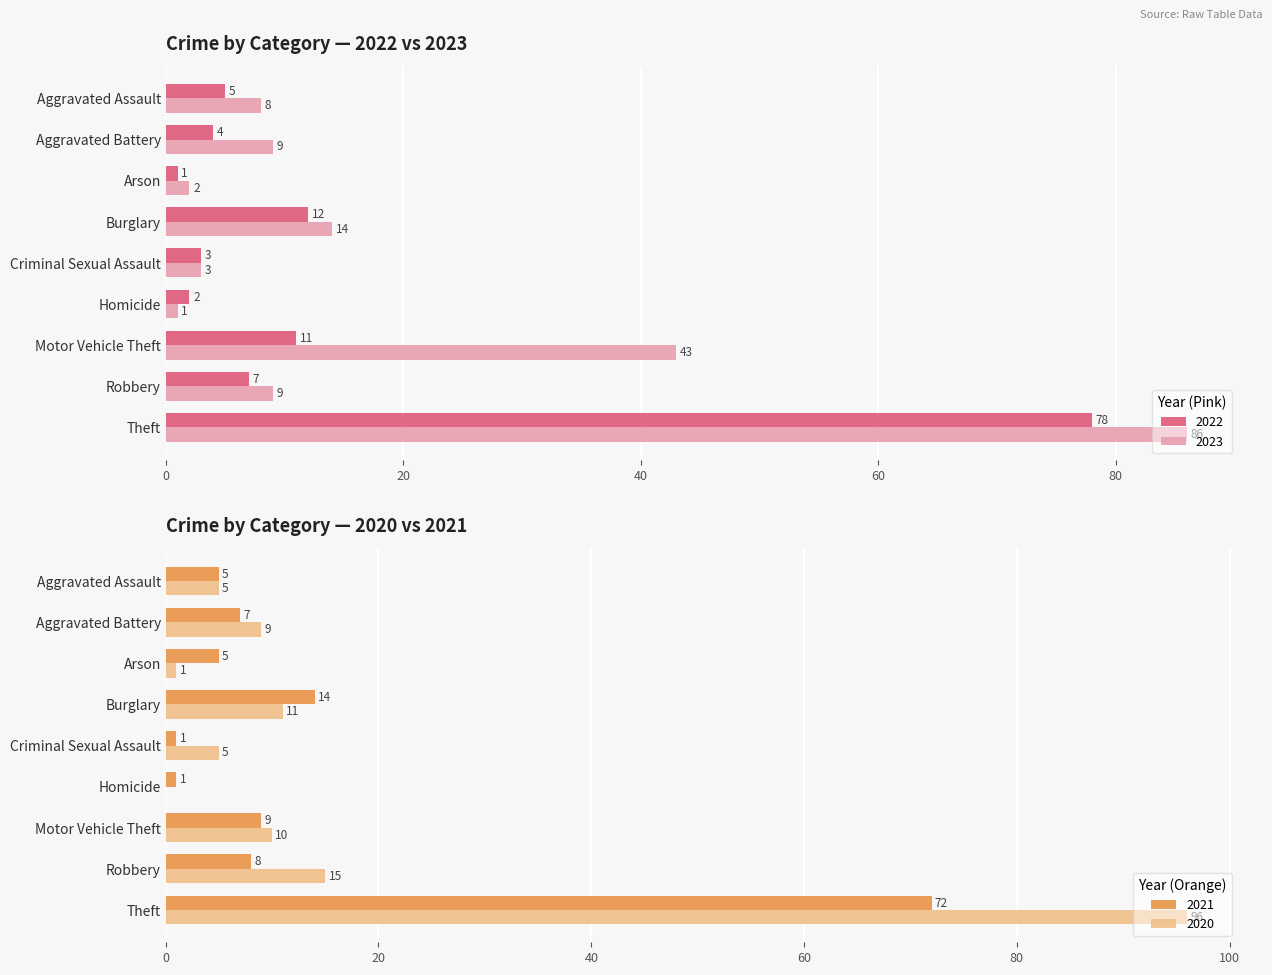

List the labels in order of 2022 value, largest first.

Theft, Burglary, Motor Vehicle Theft, Robbery, Aggravated Assault, Aggravated Battery, Criminal Sexual Assault, Homicide, Arson